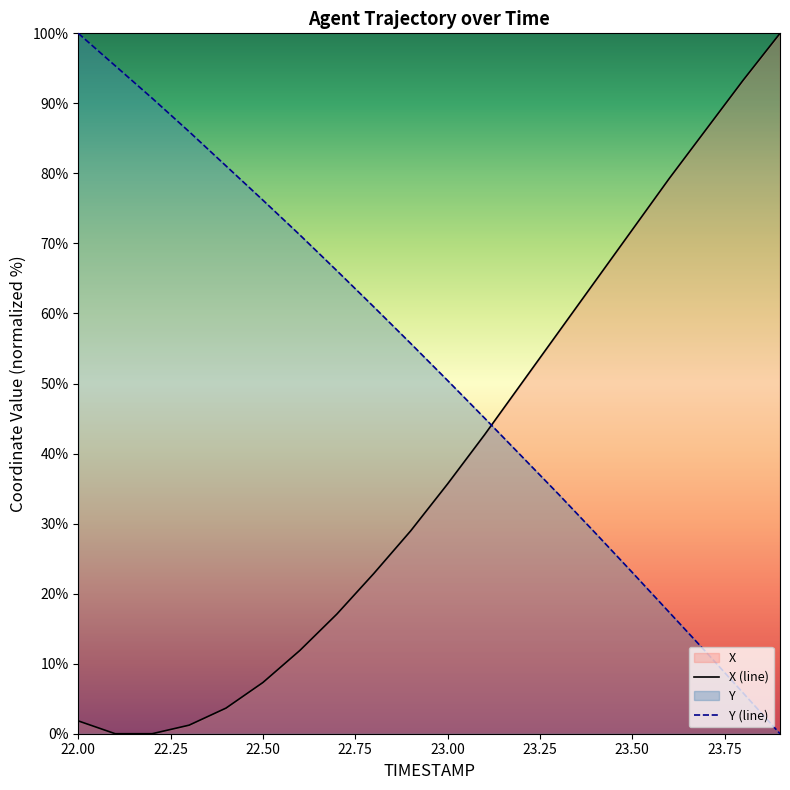

Which series has the largest total across all categories?

Y (line)